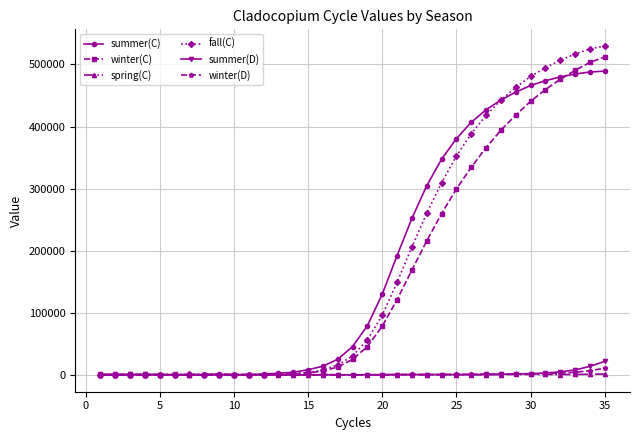

Which series has the widest spread of values?

fall(C)